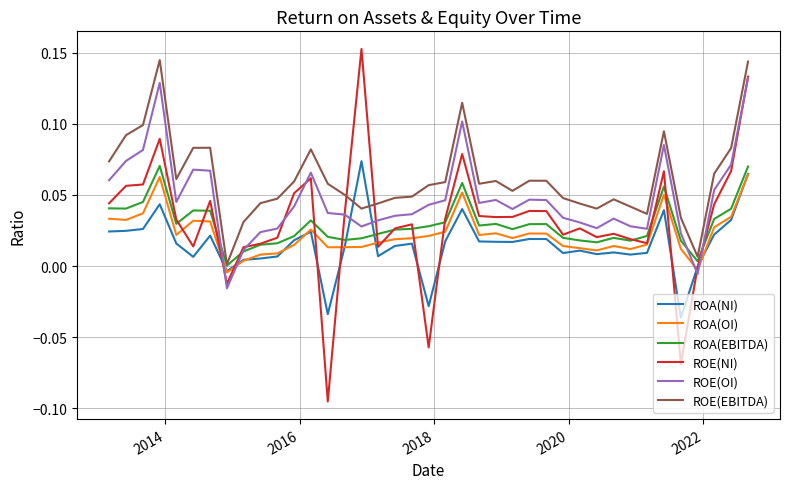

True or false: ROE(EBITDA) and ROA(OI) intersect in this chart.

False